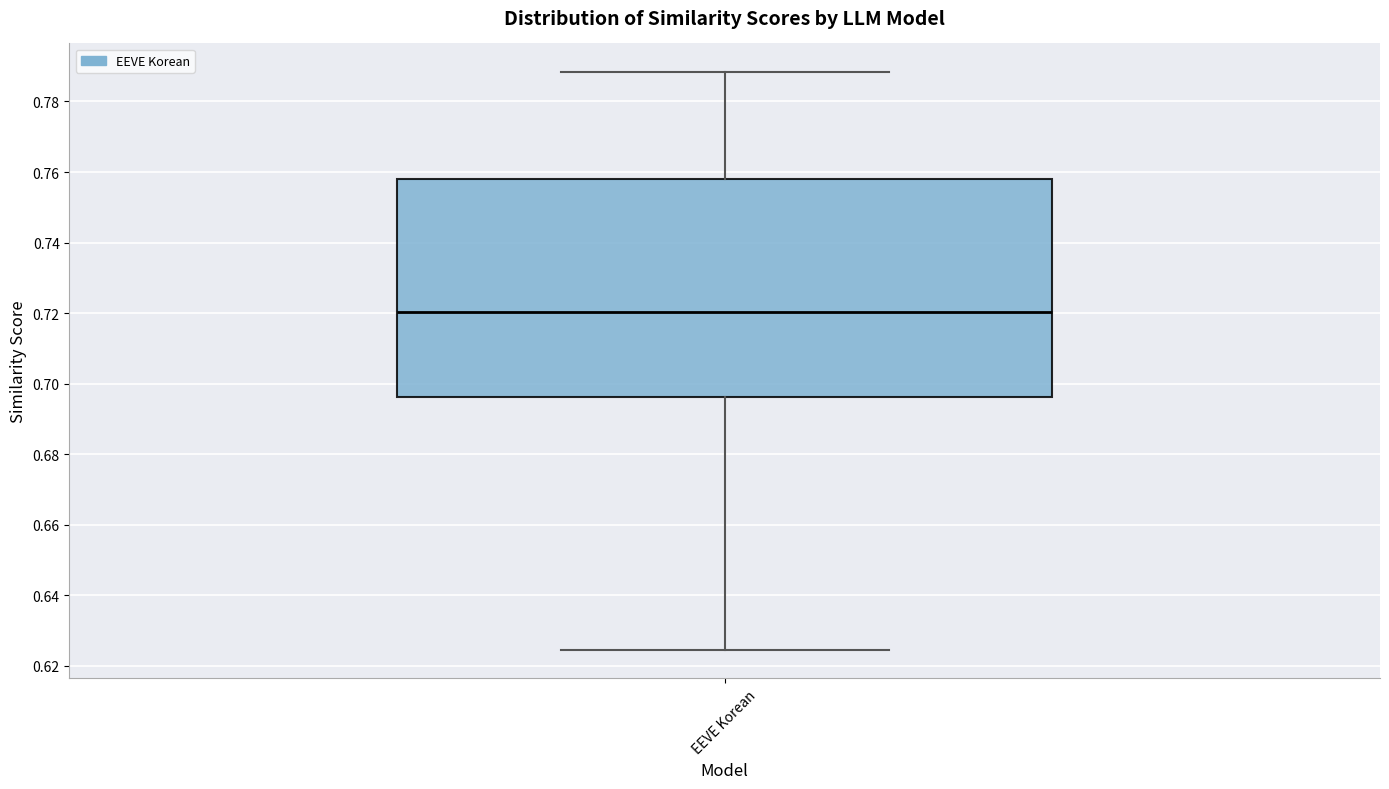

Read this box plot against the y-axis: the position of the median line, the range covered by the box, and the ends of both whiskers. The values are not printed on the chart, so give them approximately, as read against the axis.

median 0.720, box 0.696 to 0.758, whiskers 0.624 to 0.788